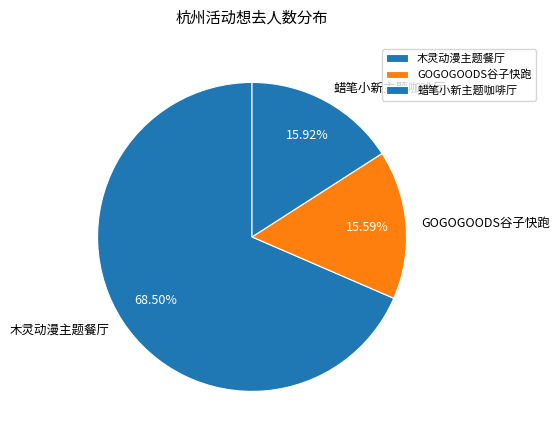

Between 蜡笔小新主题咖啡厅 and 木灵动漫主题餐厅, which is larger?

木灵动漫主题餐厅